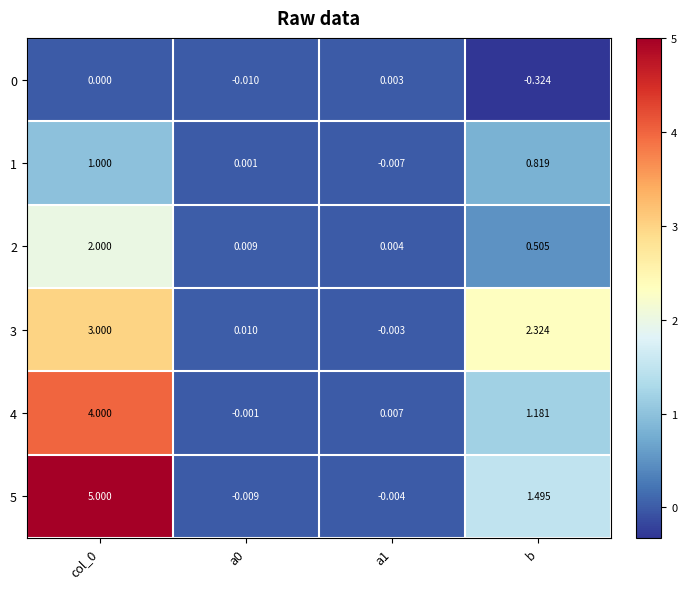

At how many categories does at least one series exceed 0?

4